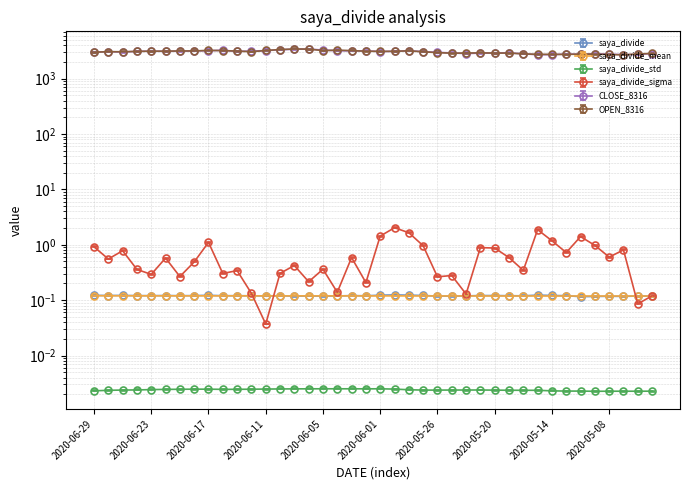

True or false: saya_divide and OPEN_8316 intersect in this chart.

False